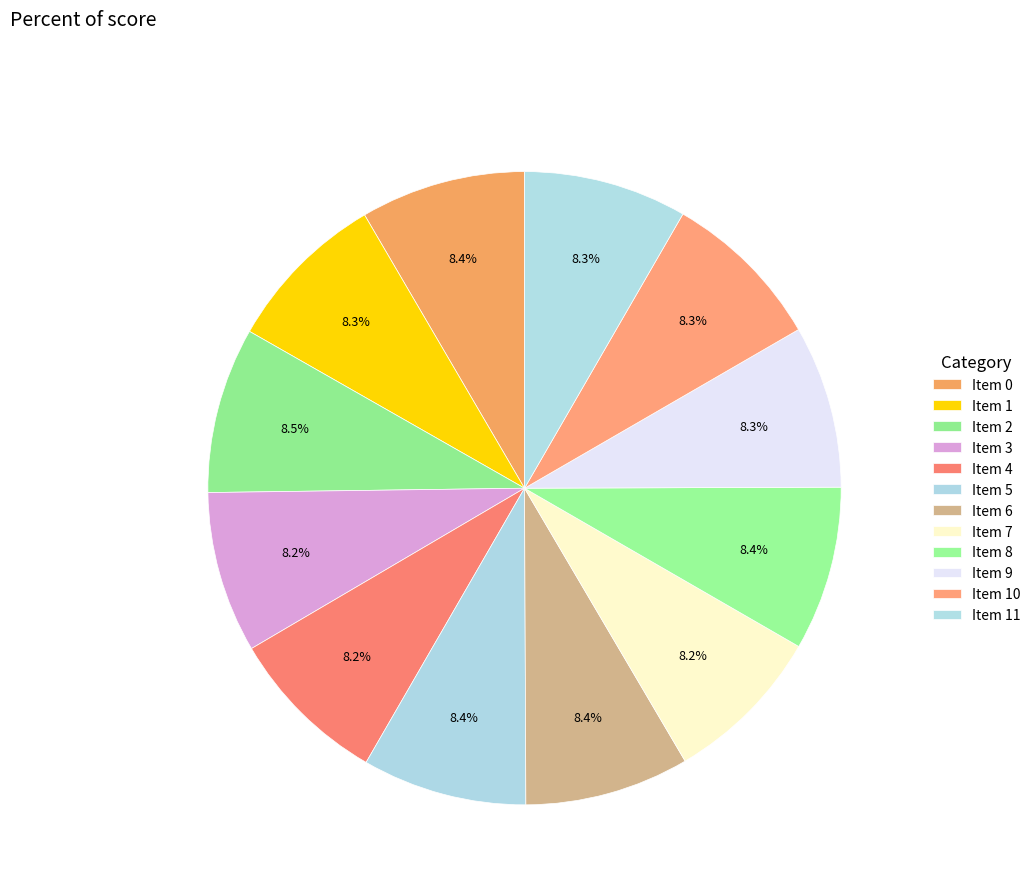

Count the number of slices in the pie.

12